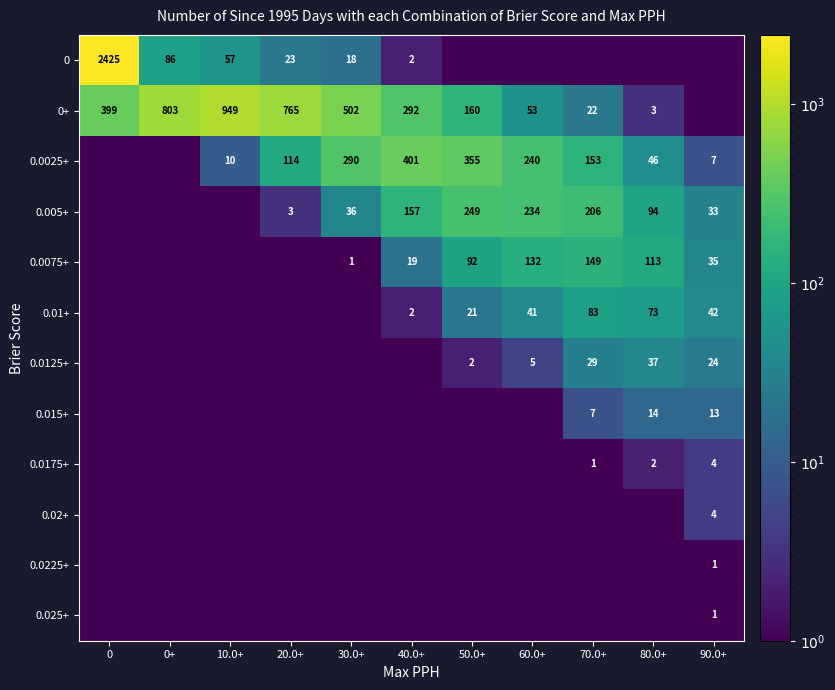

The value of 0.0125+ at 70.0+ is 29.0. True or false?

True